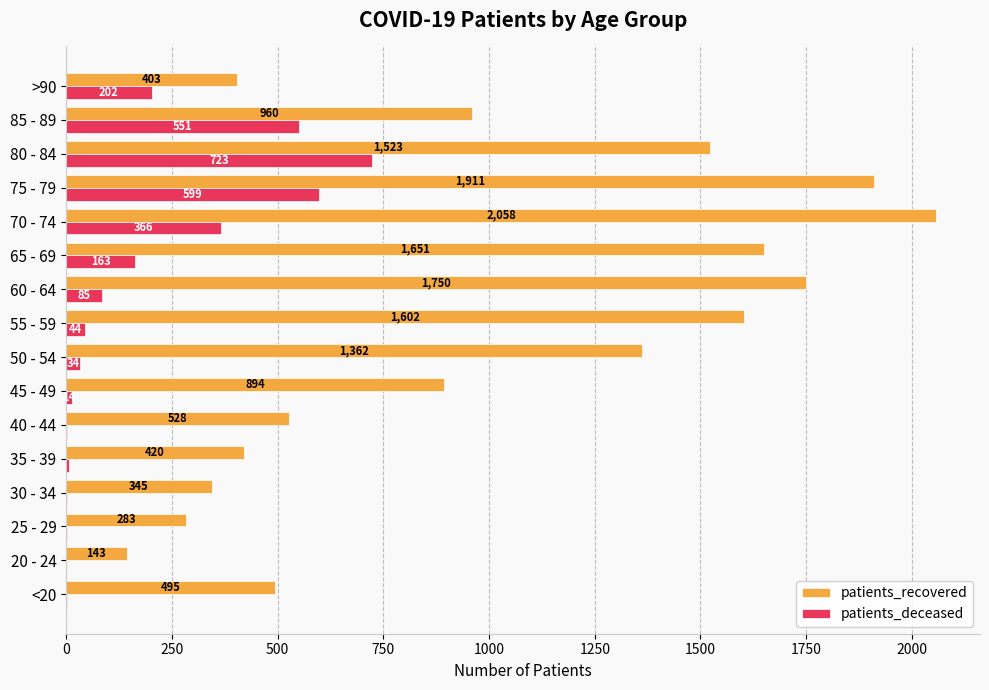

What is the sum of the patients_recovered values at 35 - 39 and 40 - 44?

948